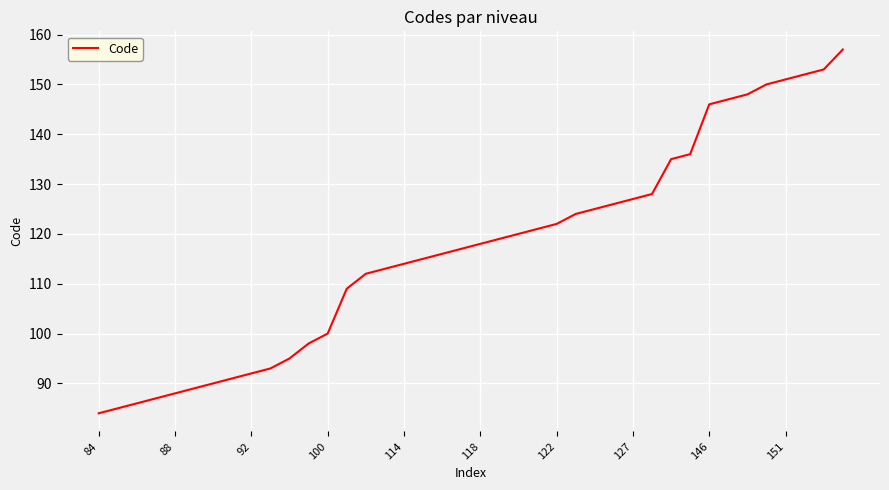

What is the smallest value displayed?

84